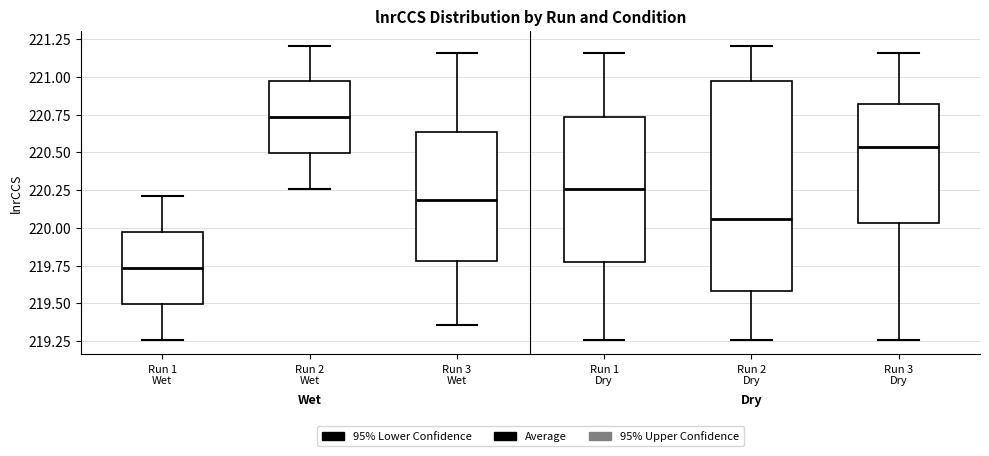

Which box has the highest median line?

Run 2 Wet